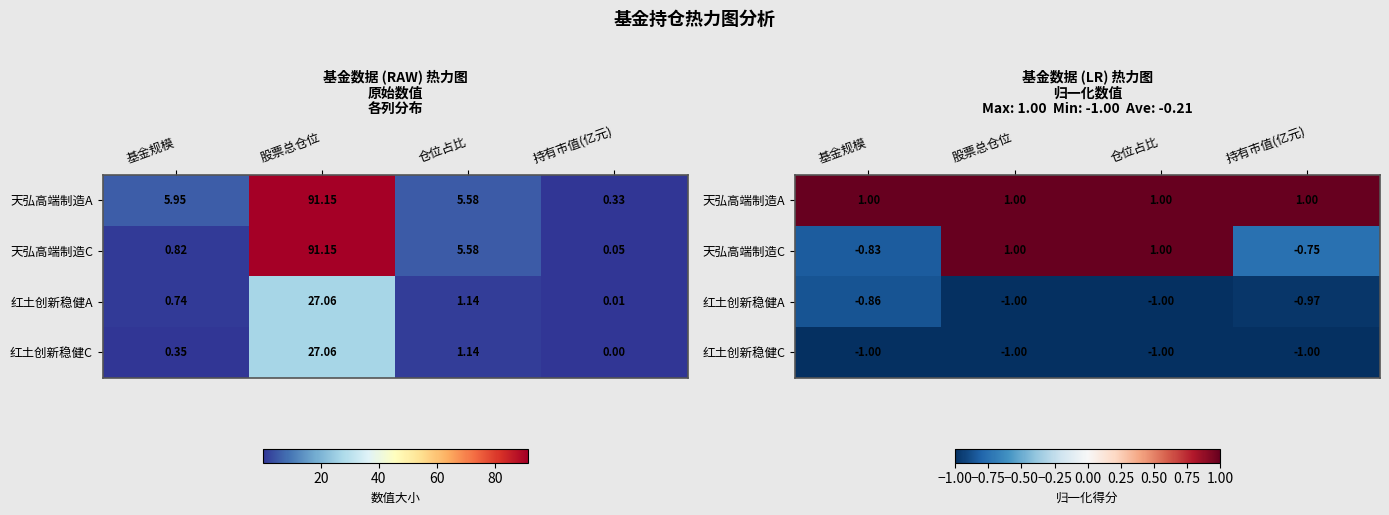

What is the smallest value displayed?

-1.0